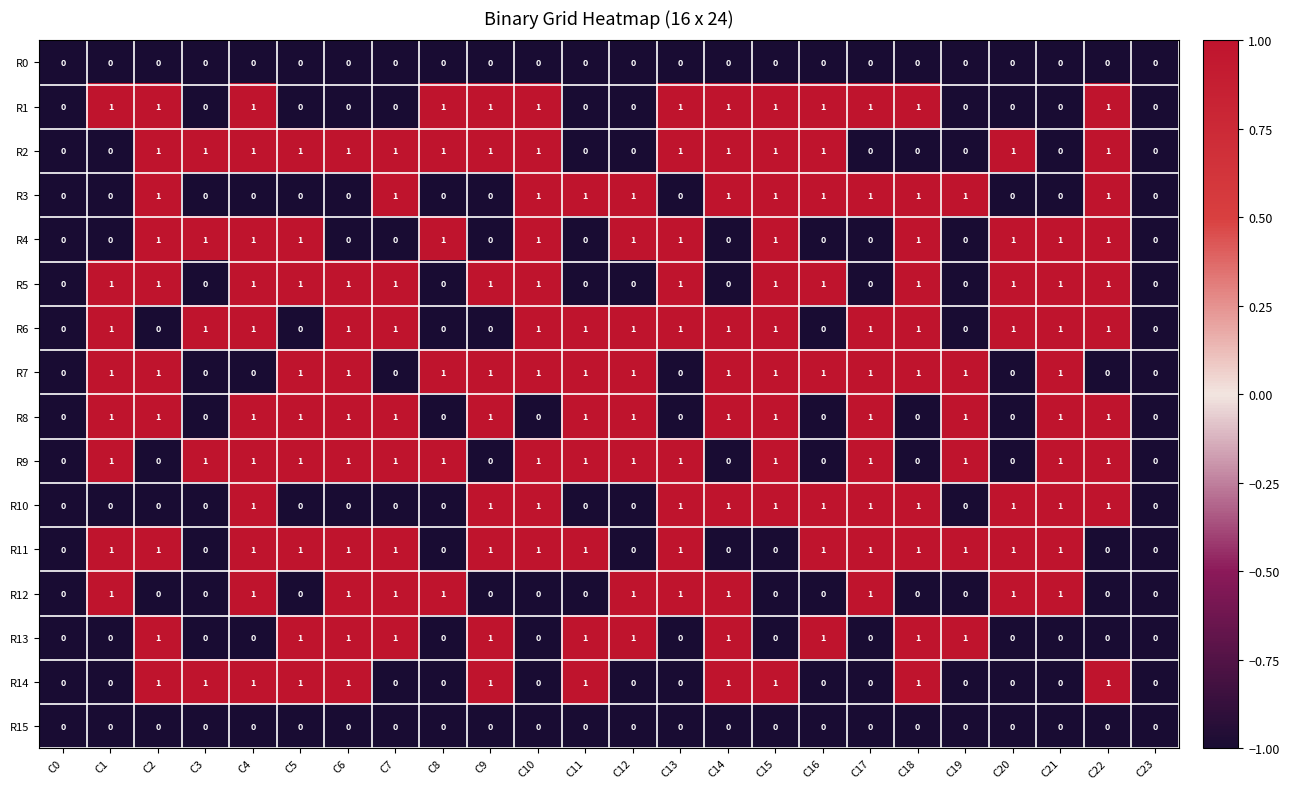

How many R5 values are between 0 and 1?

24